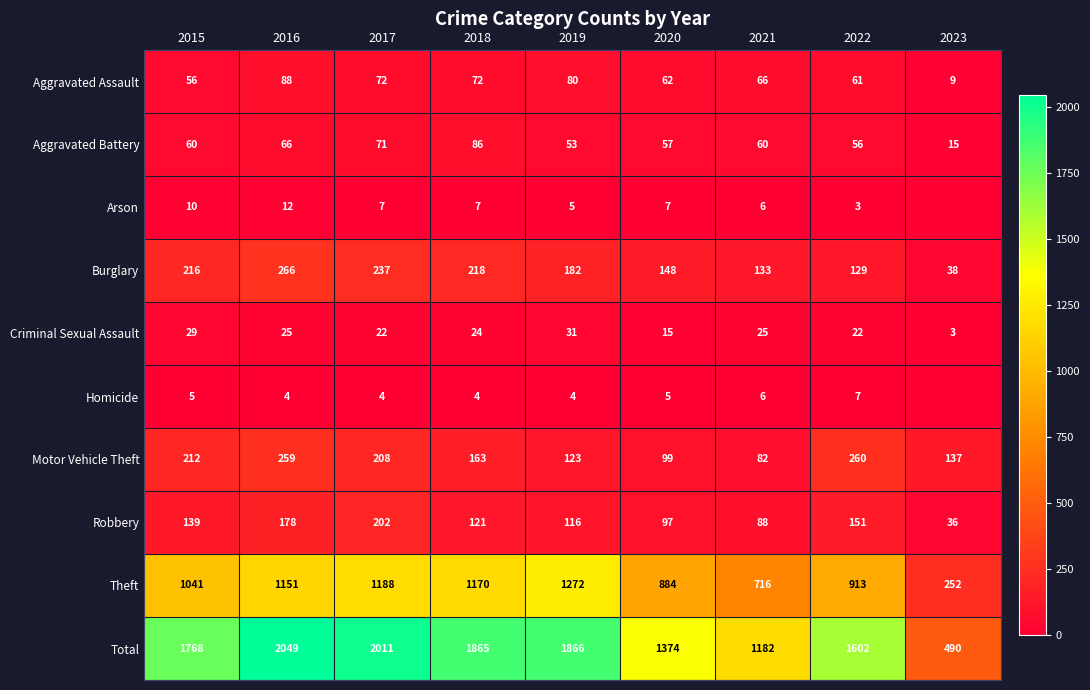

Which label corresponds to the smallest value in the chart?

2023